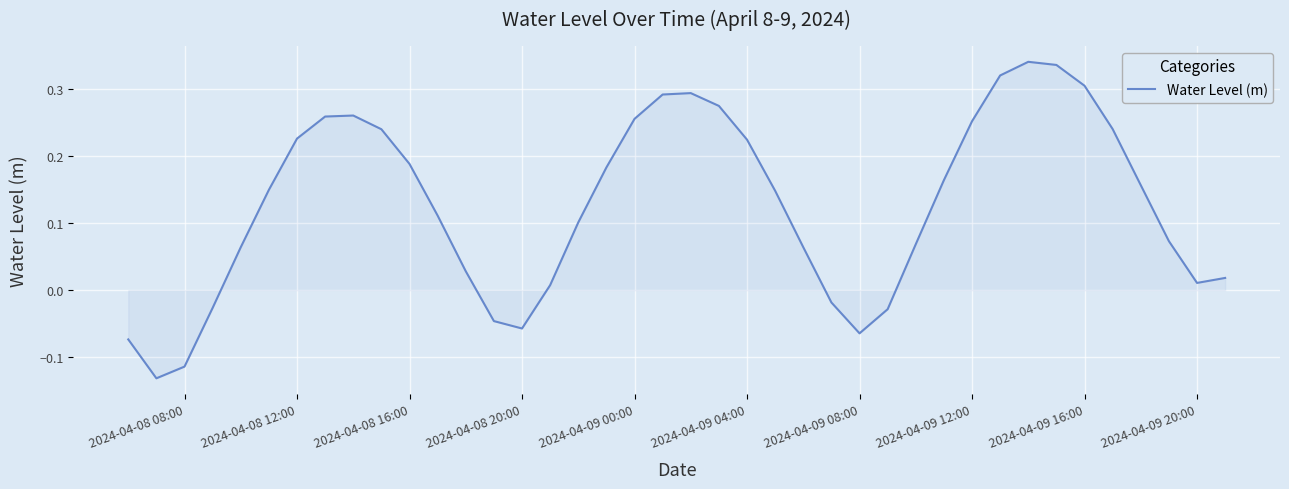

Does the chart have visible grid lines?

Yes